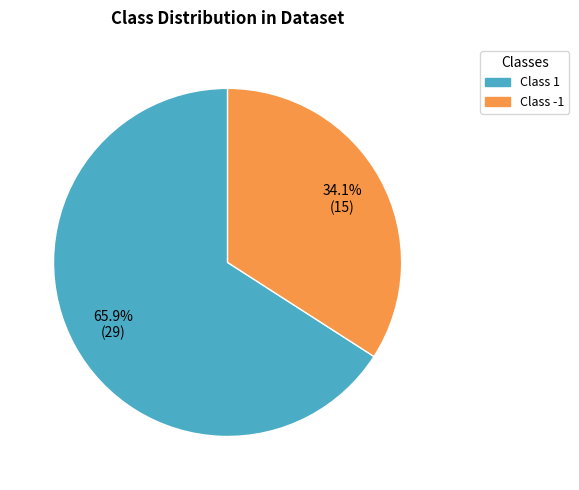

Does any single category account for the majority?

Yes